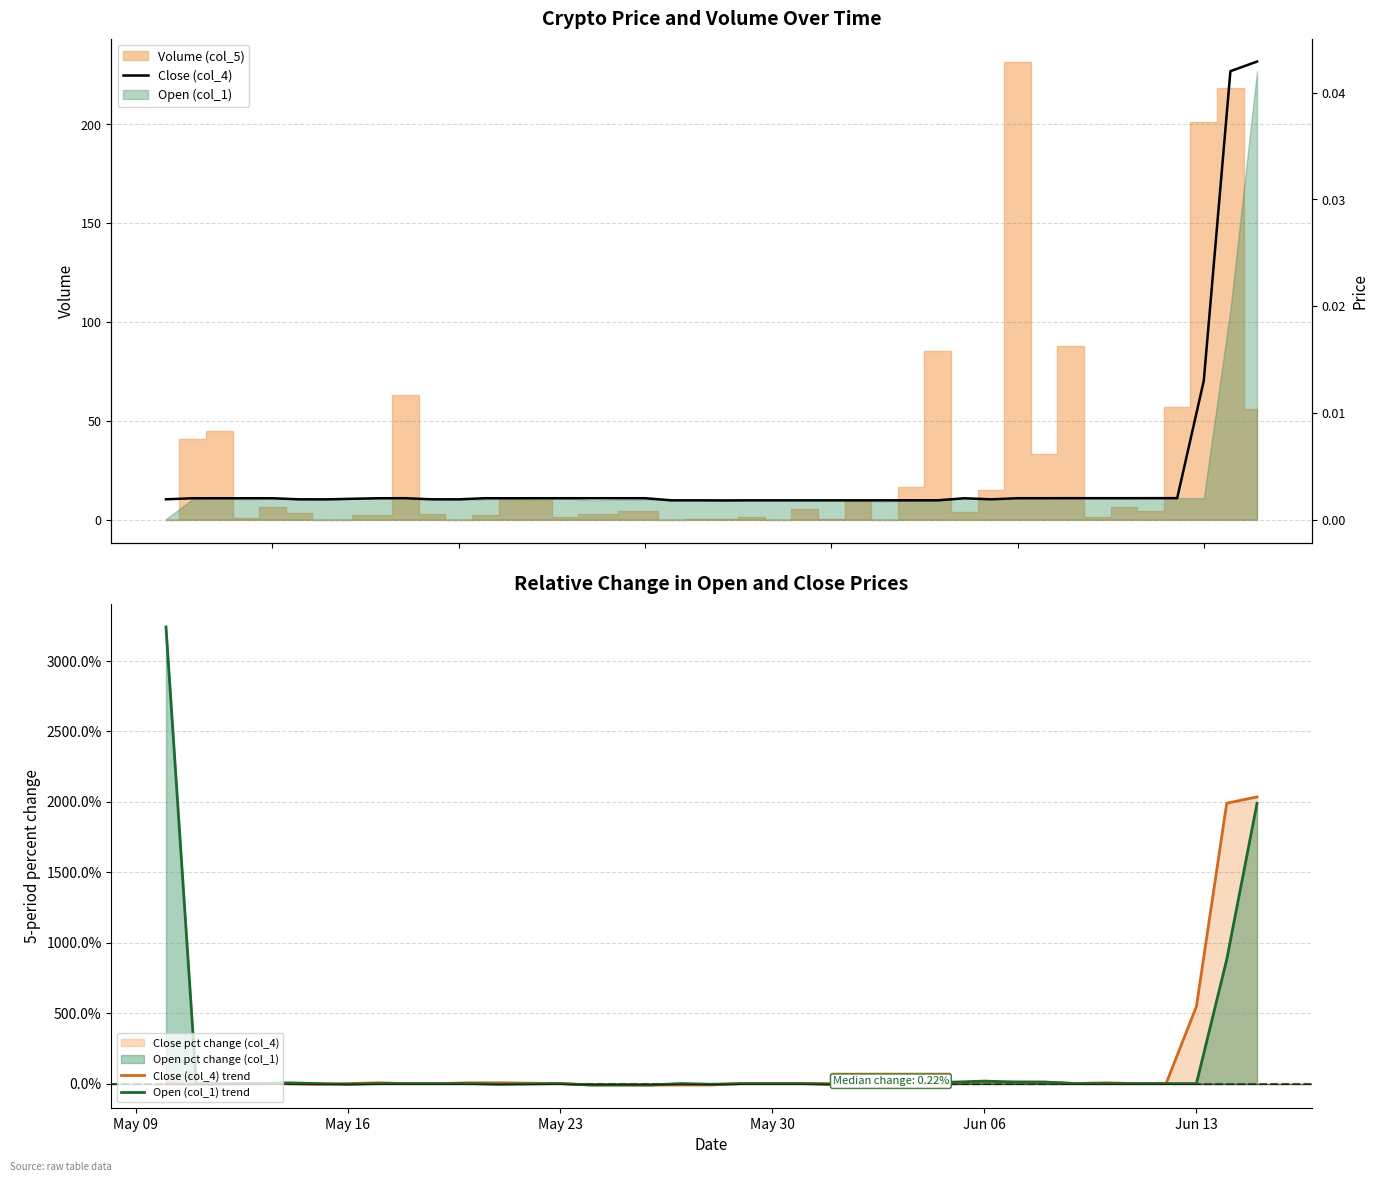

The value of Close (col_4) trend at May 23 is 0.0. True or false?

True